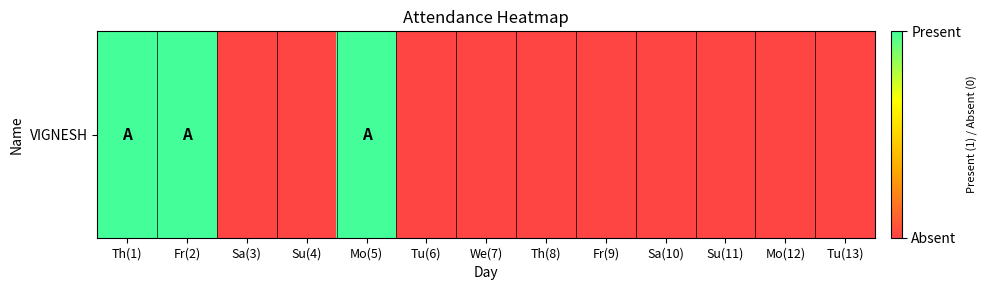

Reading left to right, list all the values displayed in this chart.

1	1	0	0	1	0	0	0	0	0	0	0	0